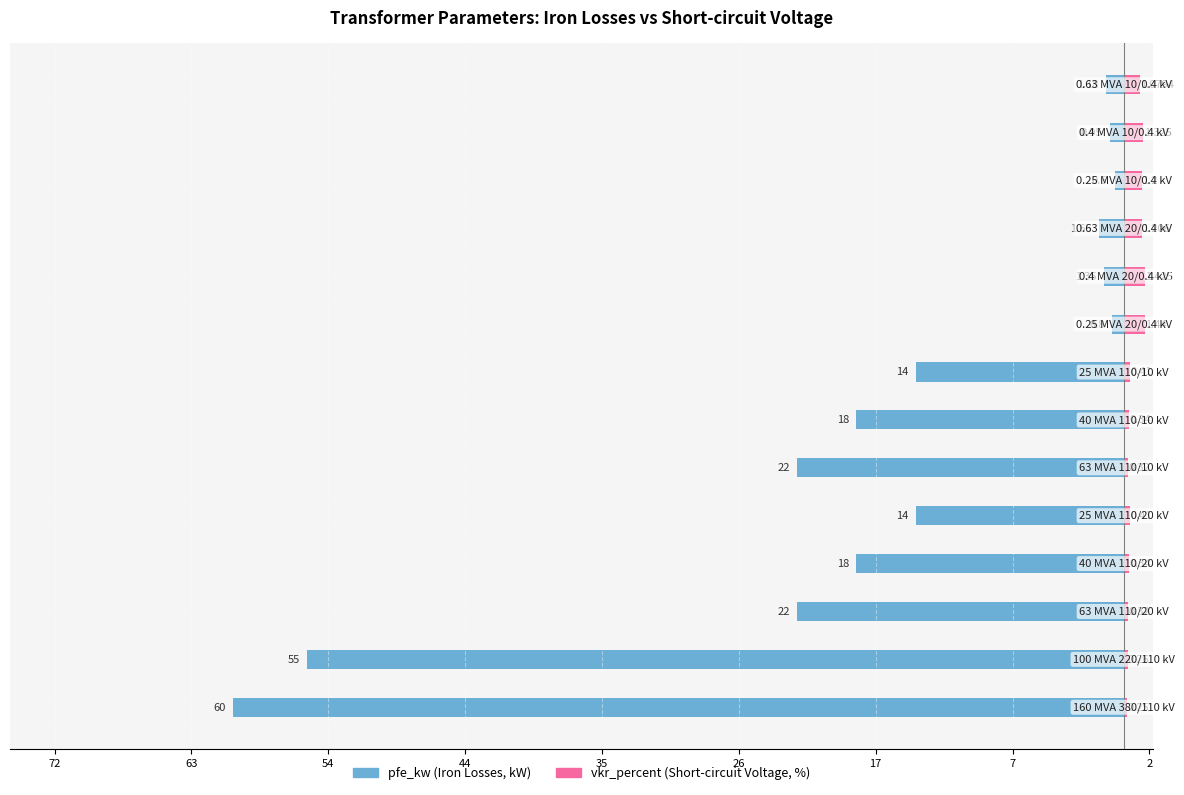

The value of vkr_percent (Short-circuit Voltage, %) at 12 is 0.4. True or false?

False